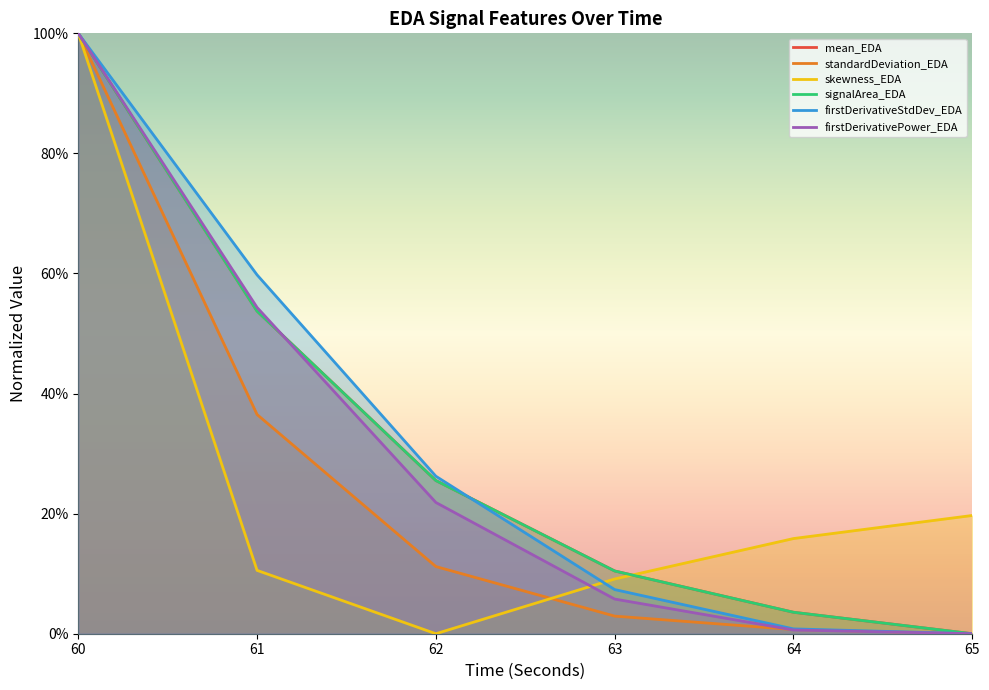

How many series are shown in this chart?

6